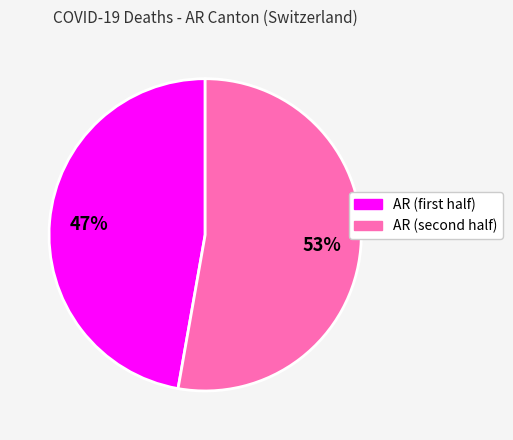

To the nearest percent, what is the average slice percentage?

50%